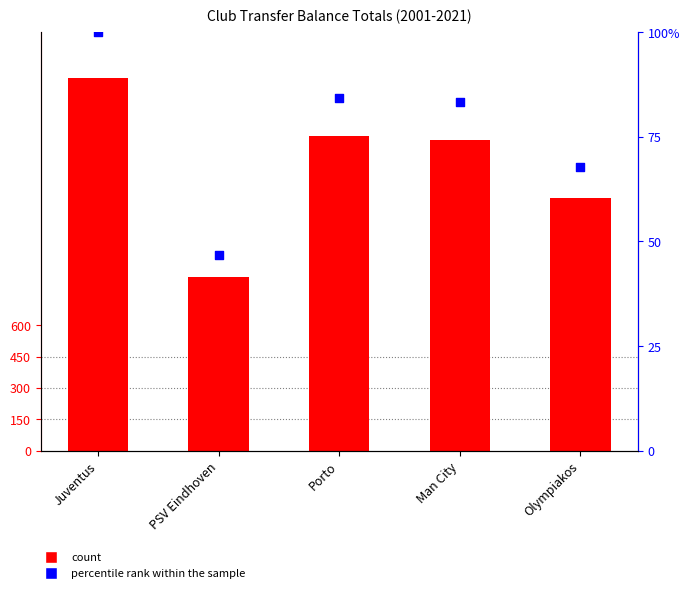

What is the total value across all series at PSV Eindhoven?

878.7